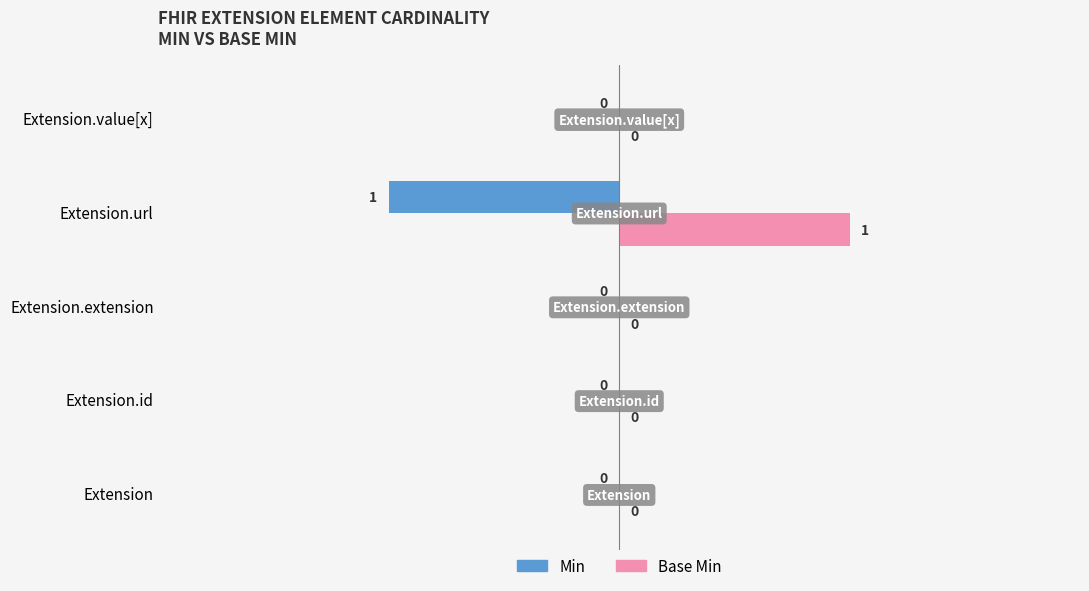

What is the difference between the Base Min values at Extension.url and Extension.id?

1